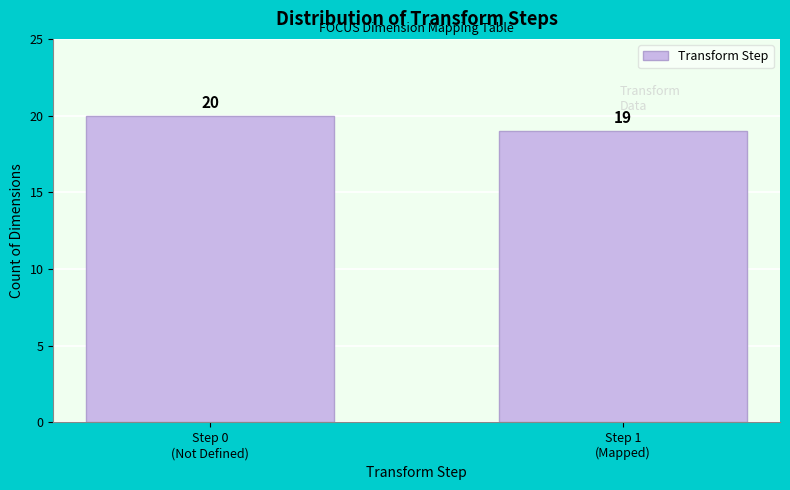

Reading left to right, what are all the values shown in this chart?

20	19